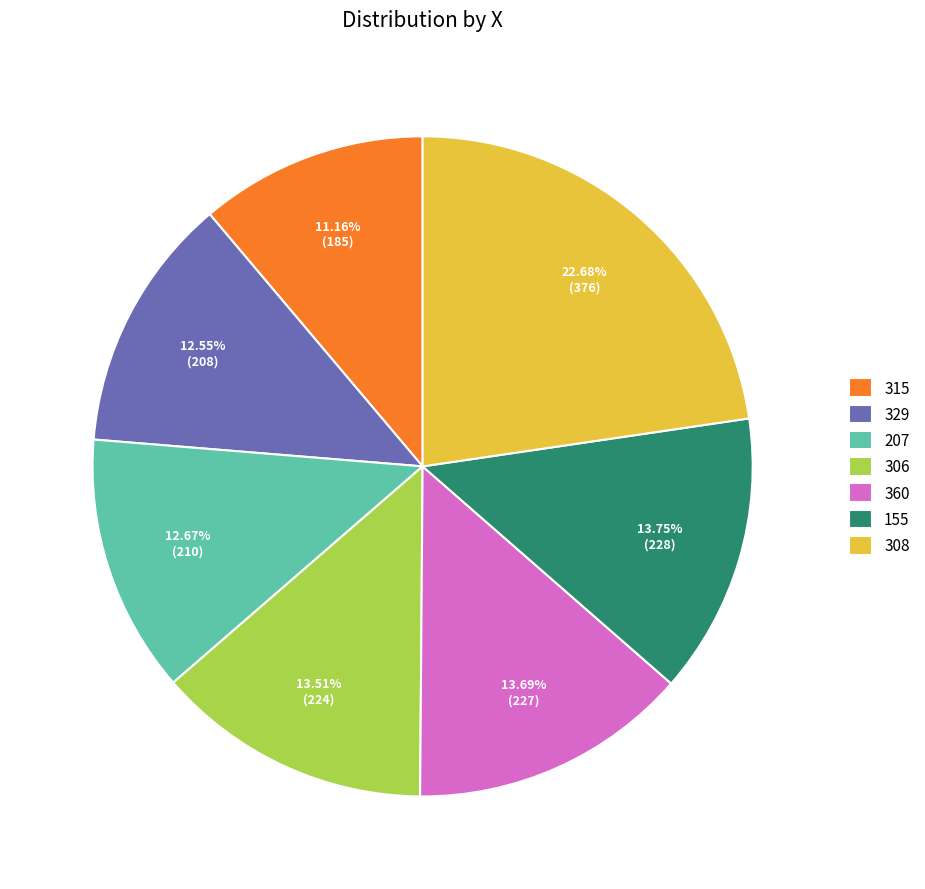

To the nearest percent, what percentage of the pie is 306?

14%